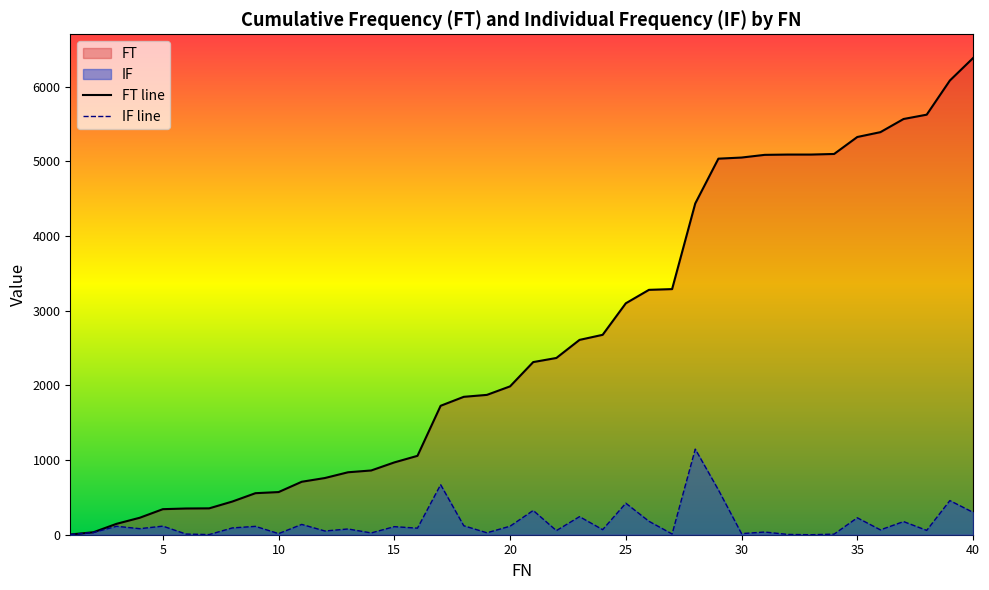

Which series has the widest spread of values?

FT line